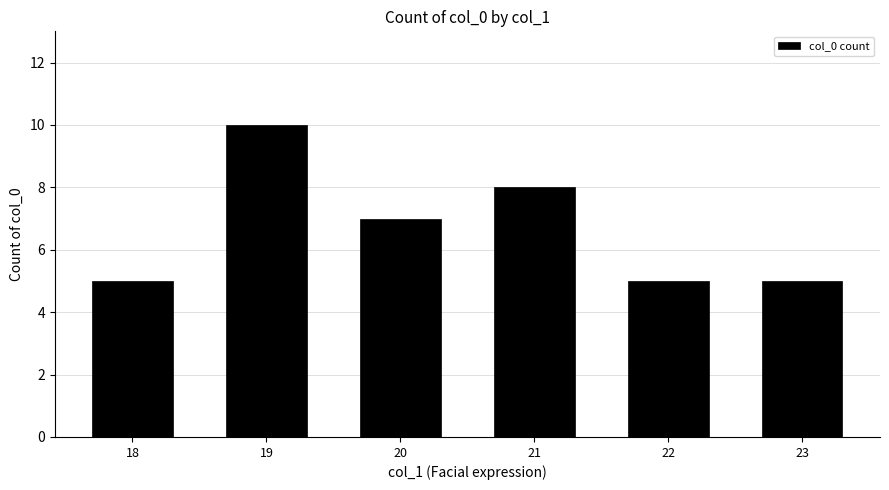

Reading left to right, what are all the values shown in this chart?

18=5	19=10	20=7	21=8	22=5	23=5